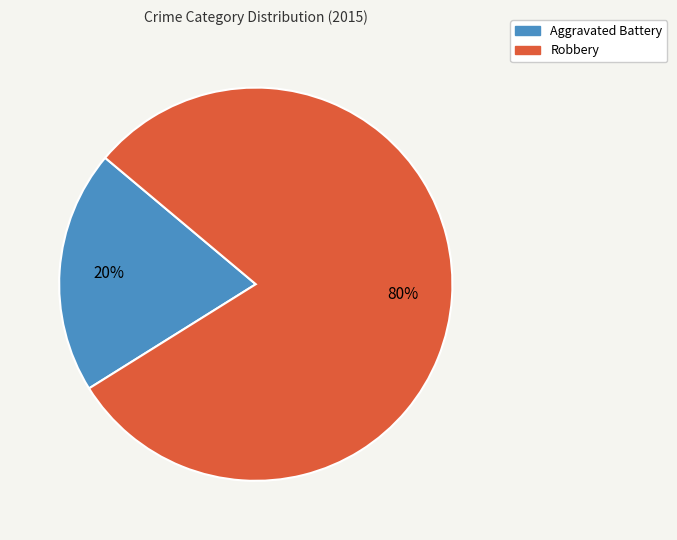

To the nearest percent, what portion does Aggravated Battery represent?

20%